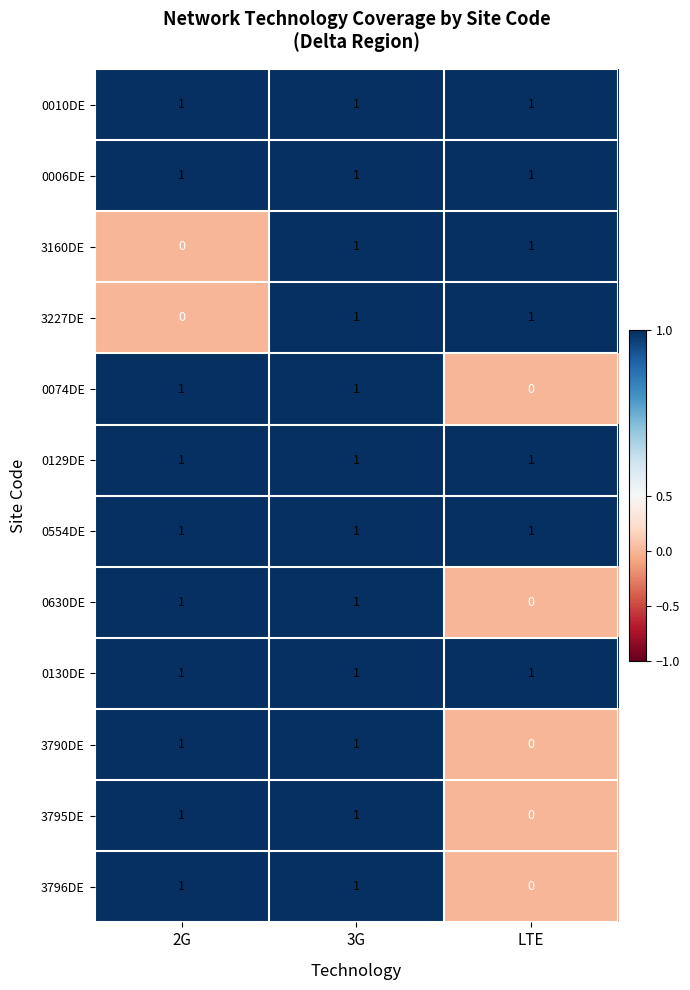

The value of 0554DE at 3G is 1. True or false?

True